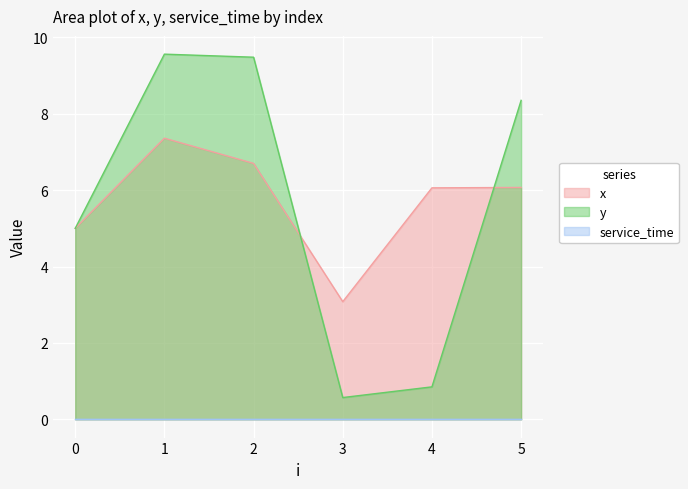

What is the difference between the highest and lowest values at 1?

2.2